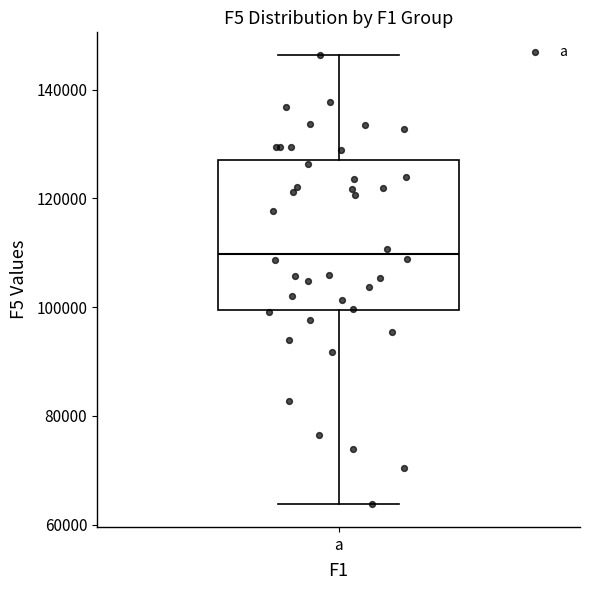

Where does the median line of the box for a sit on the y-axis? The values are not printed on the chart, so give them approximately, as read against the axis.

110000